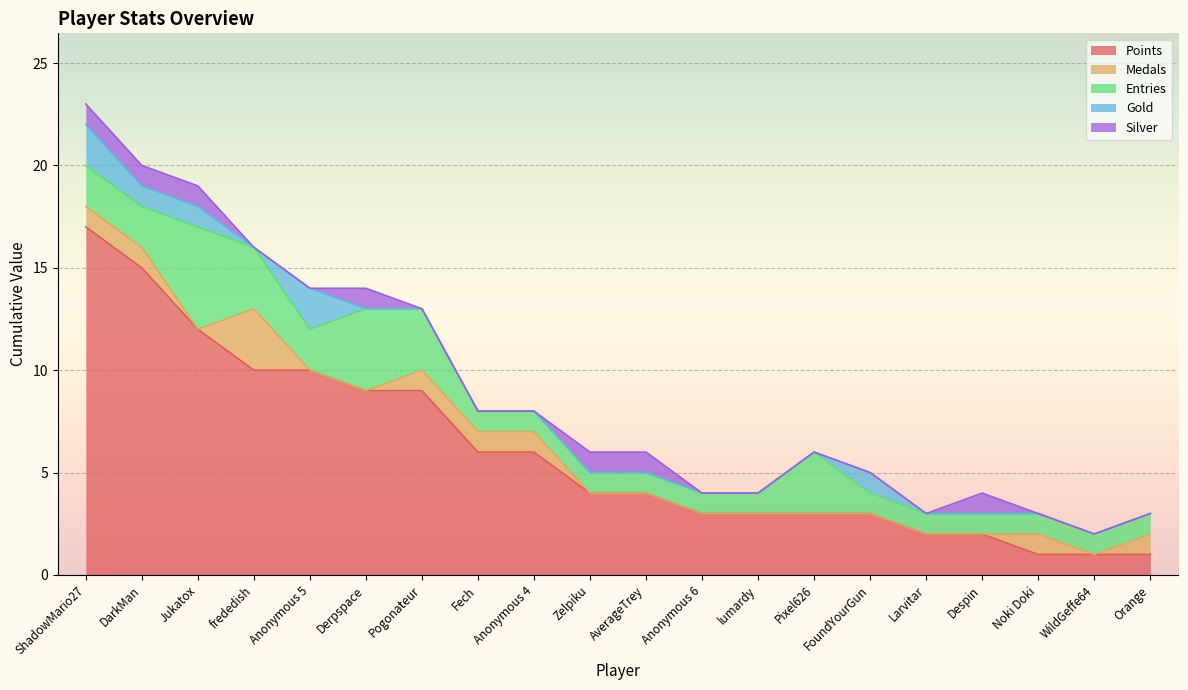

In Silver, how many points are higher than both neighbors (excluding endpoints)?

2